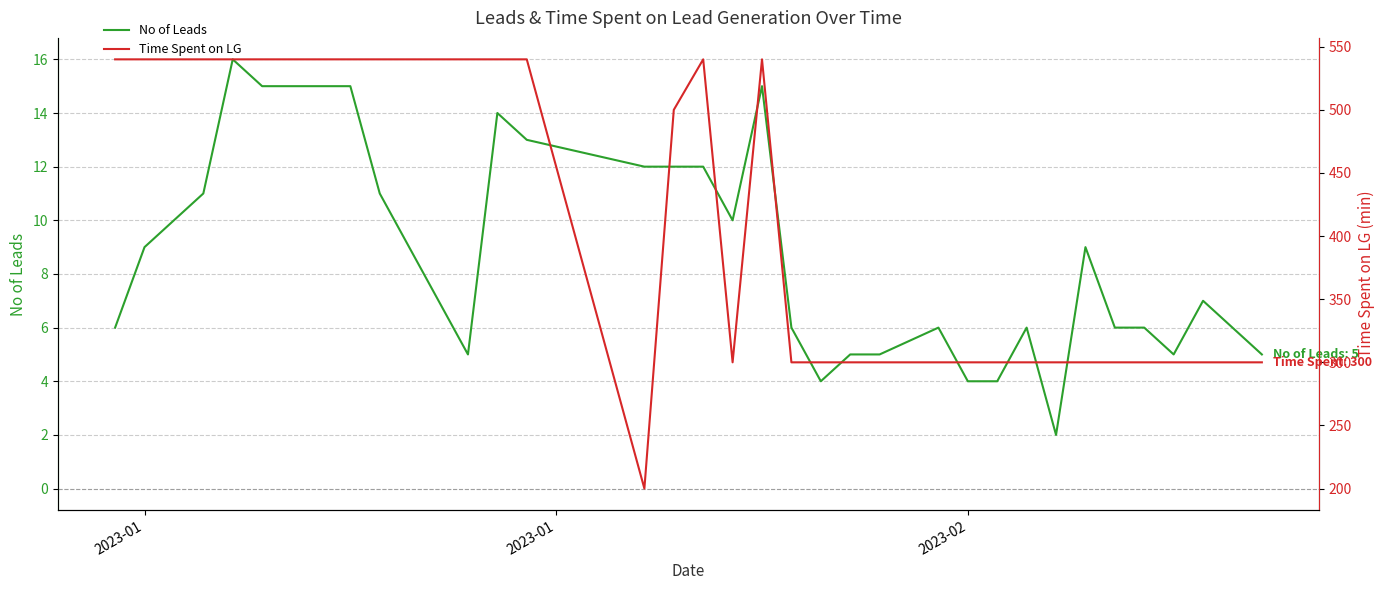

List the series in order of their peak value, lowest first.

No of Leads, Time Spent on LG